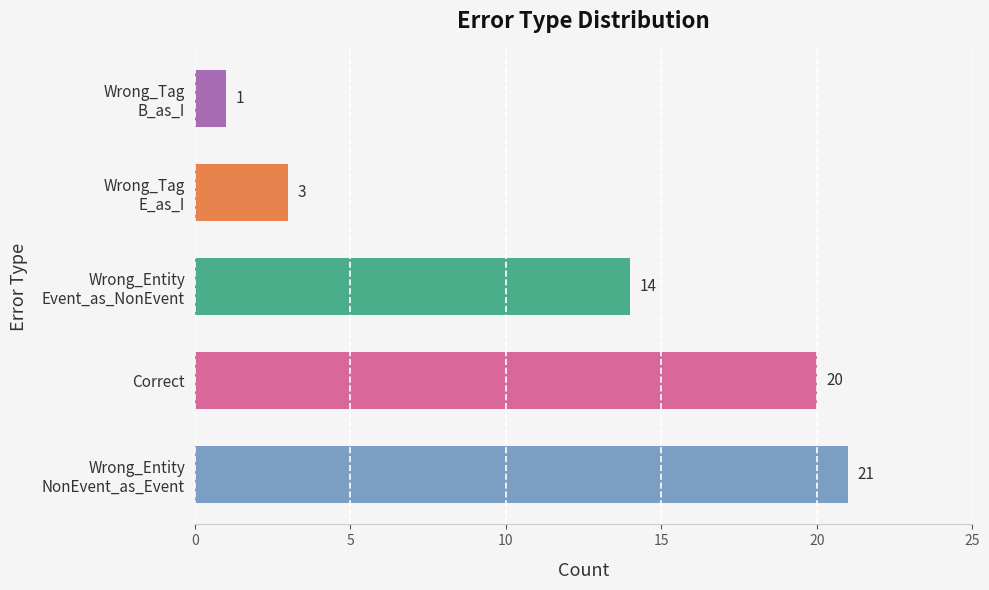

What is the minimum value shown in the chart?

1